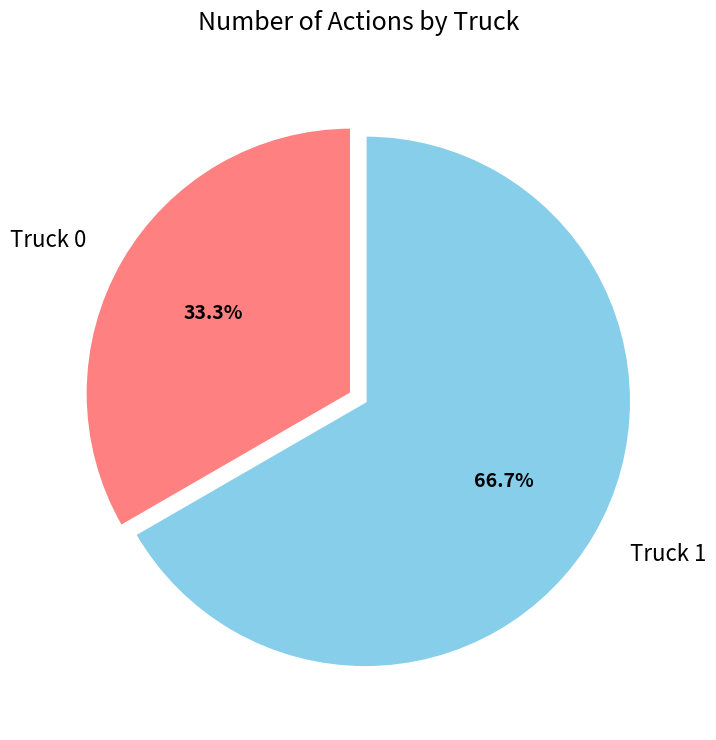

What percentage do Truck 1 and Truck 0 together represent?

100.0%